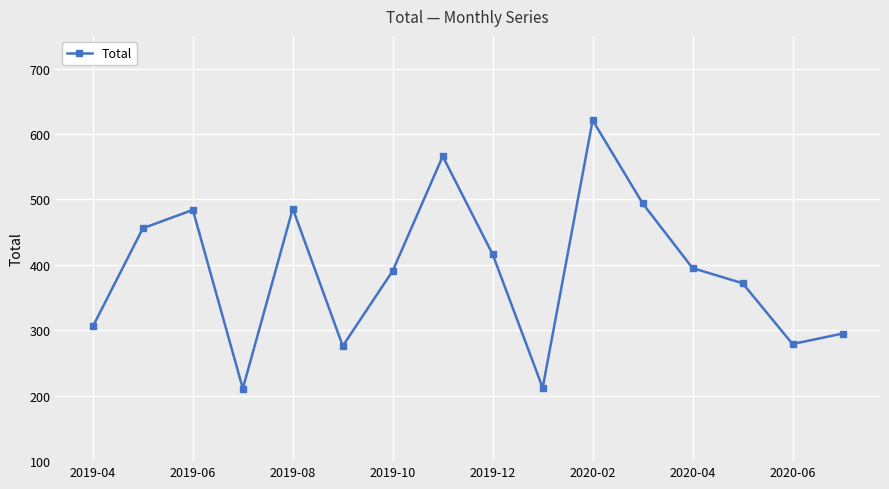

What is the maximum value shown in the chart?

621